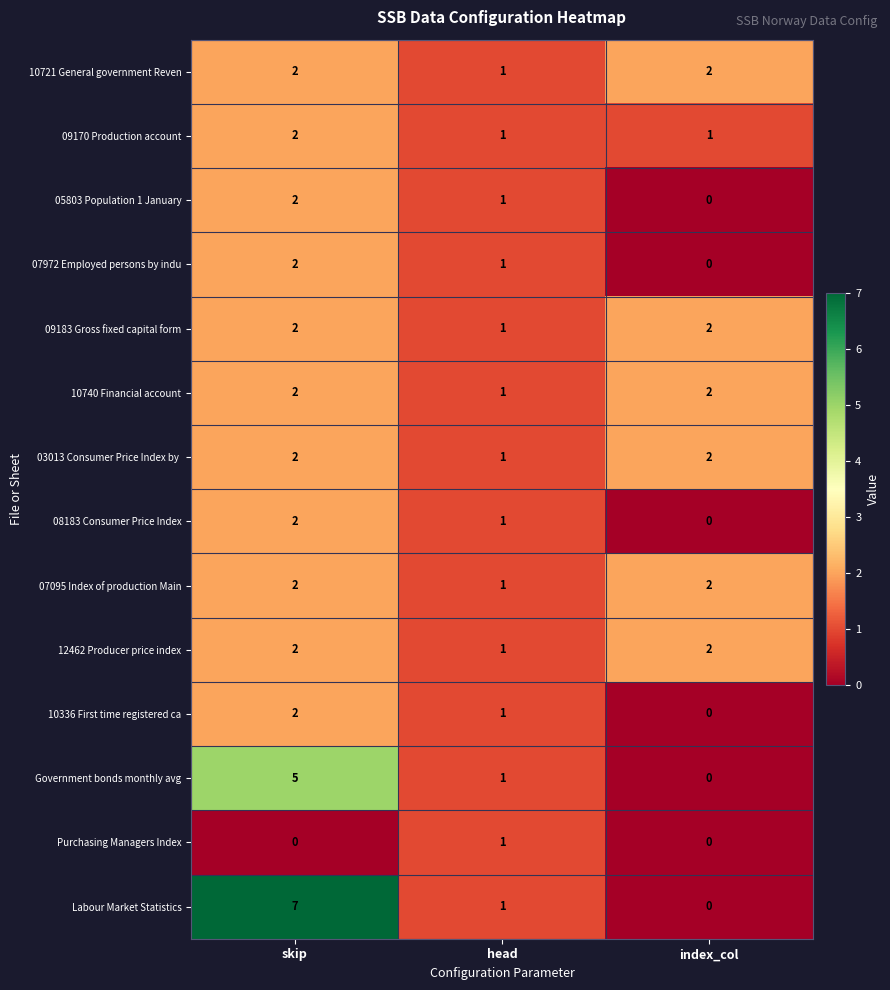

Which category has the highest value in the 05803 Population 1 January series?

skip